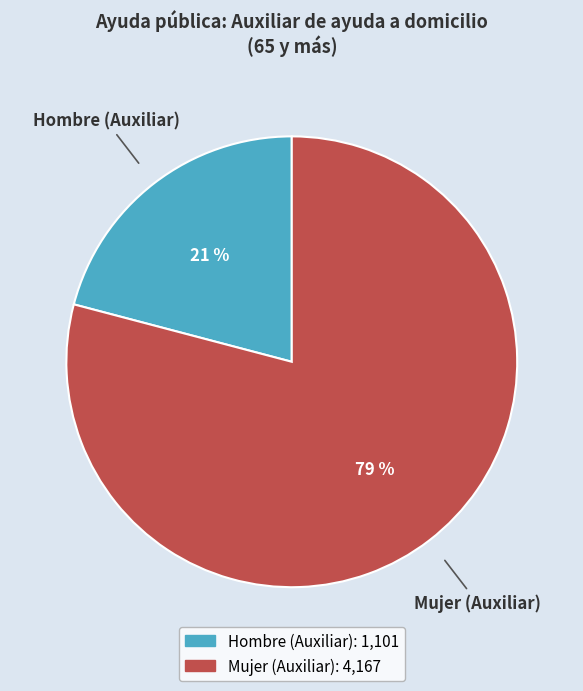

To the nearest percent, what is the average slice percentage?

50%